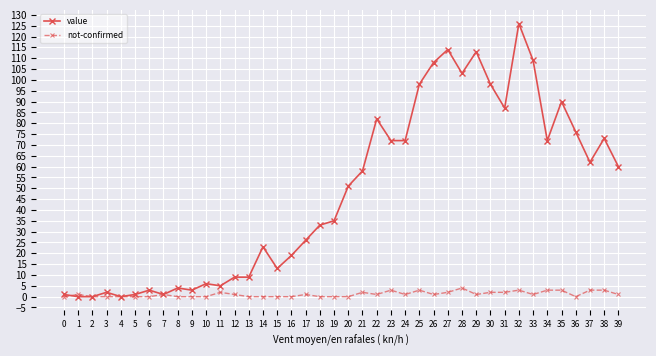

Which series changed the most between 18 and 21?

value